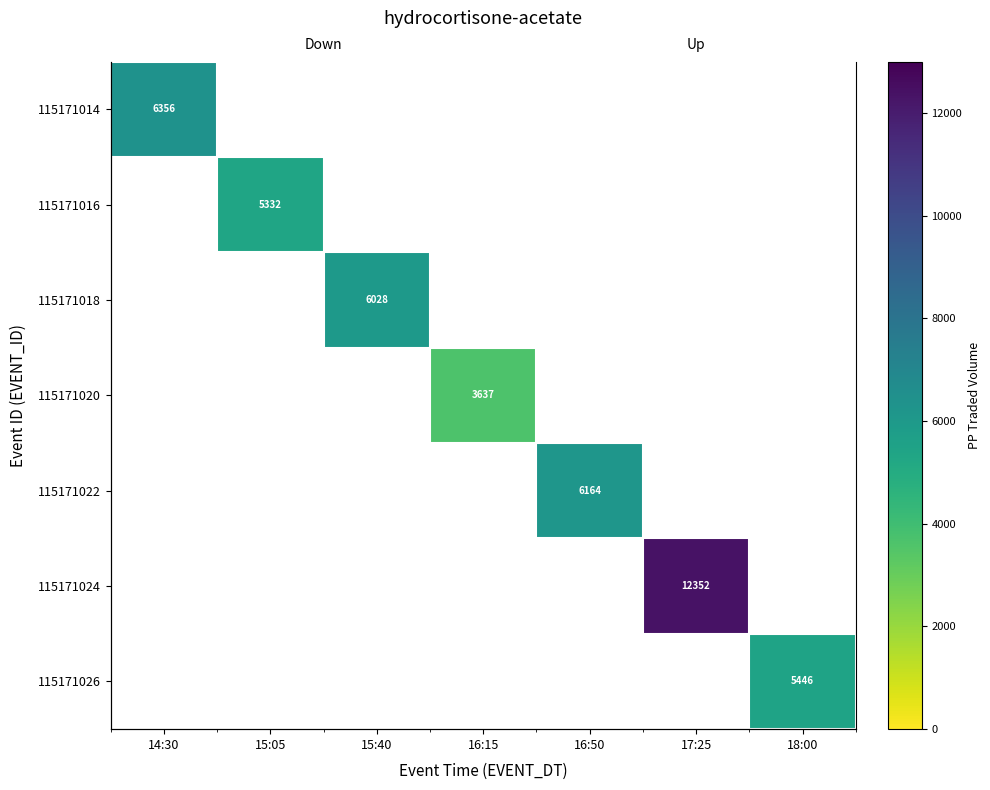

Count the number of categories in the chart.

7